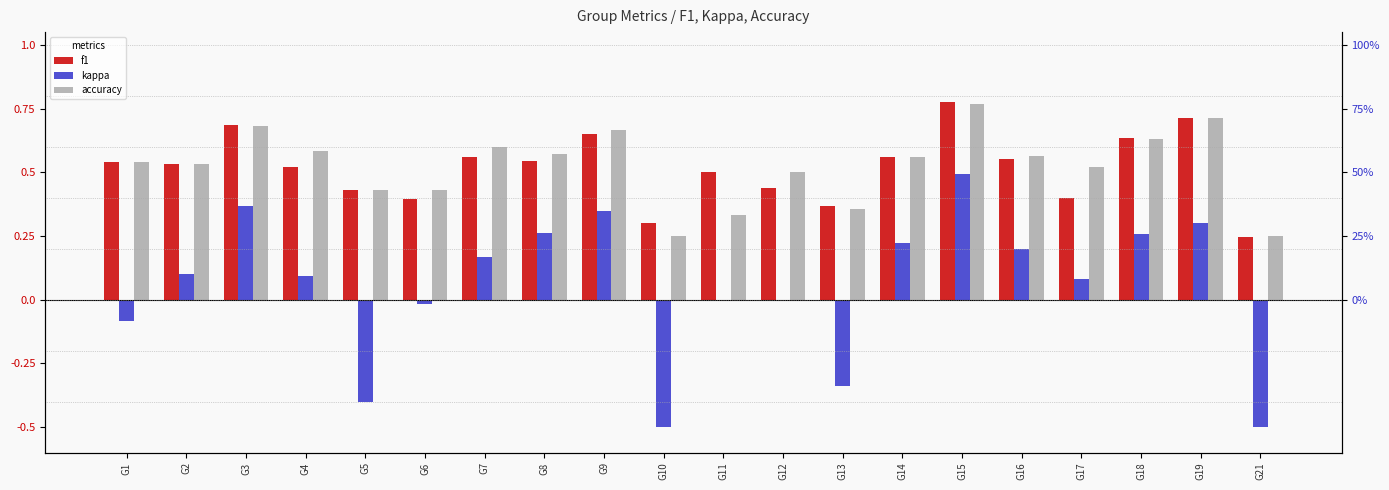

Between G2 and G1, which is larger?

G1